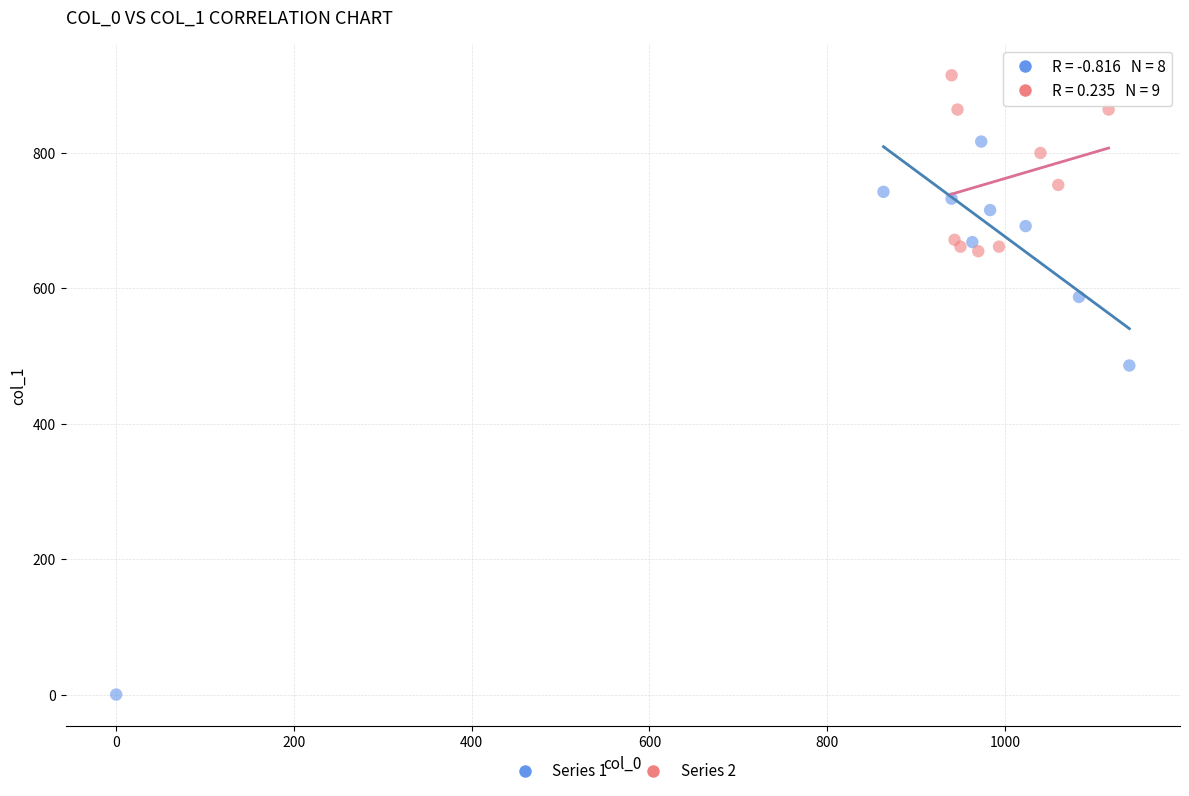

What are all the series names shown in the legend?

Series 1, Series 2